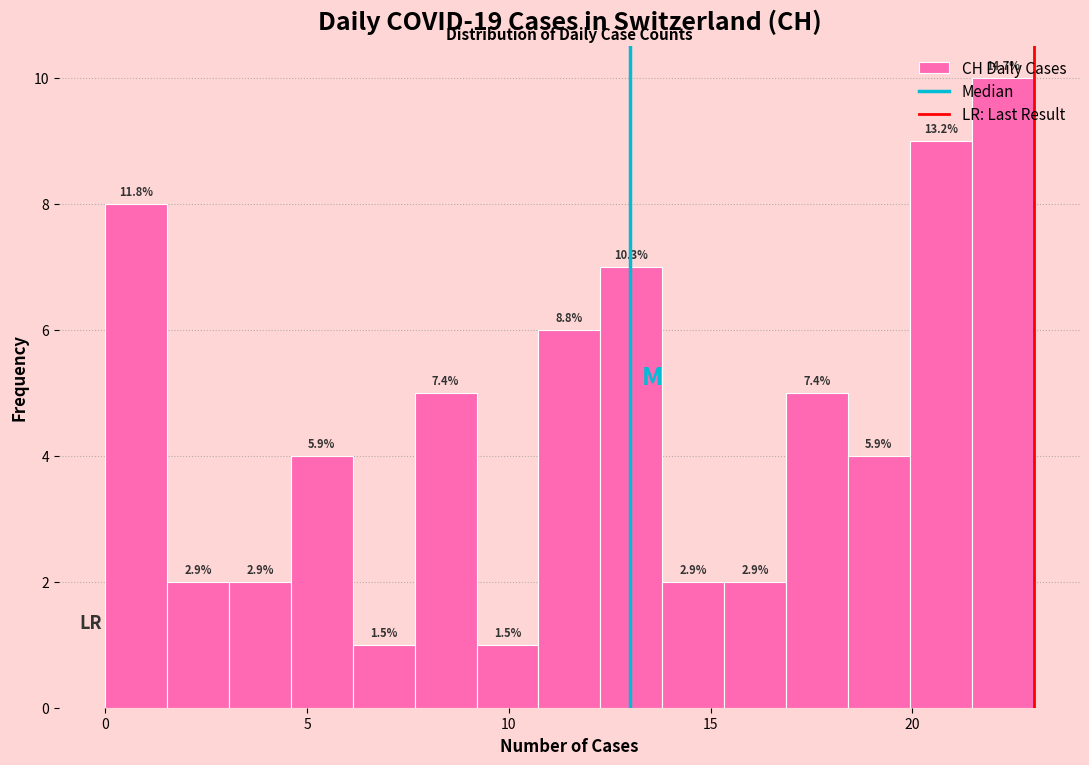

Around what value on the x-axis is the tallest bar? Give the approximate position of its centre, as read against the axis.

22.0